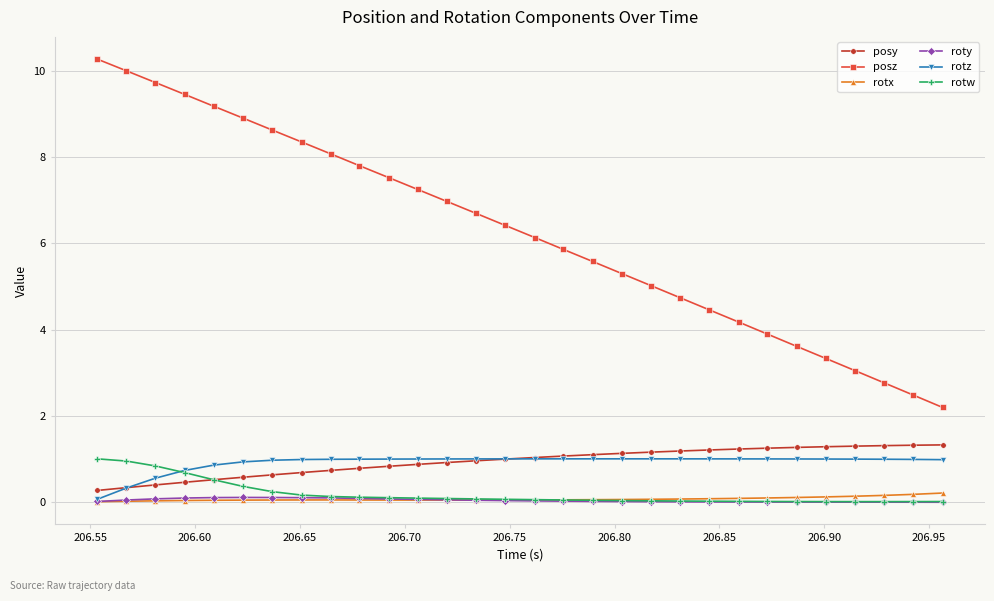

True or false: posz has more than 1 points higher than both neighbors.

False